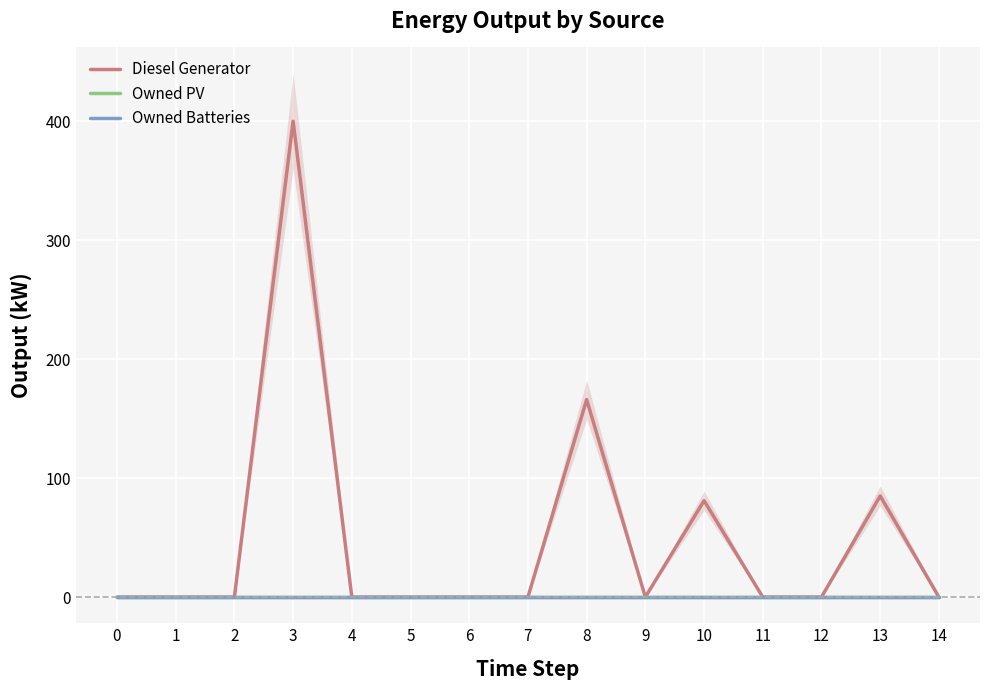

At how many categories does at least one series exceed 204?

1